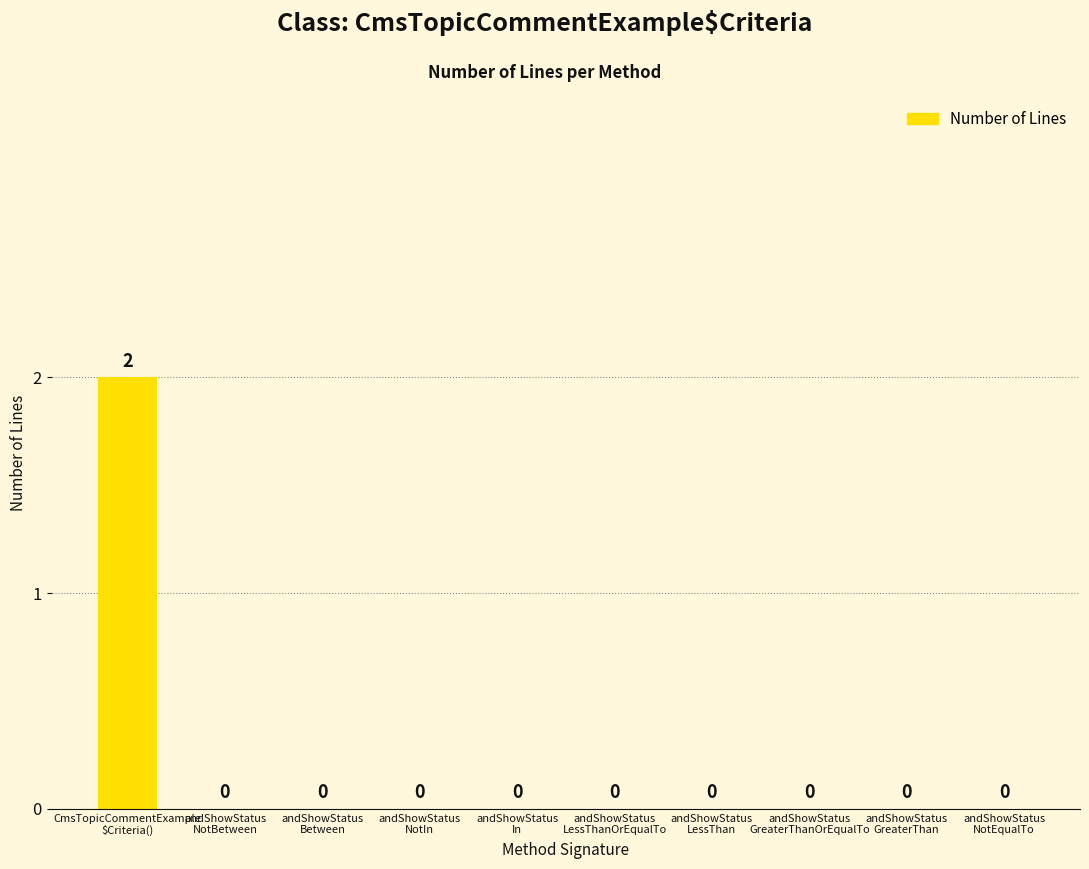

Is it true that the value at andShowStatus
NotBetween is 0?

True